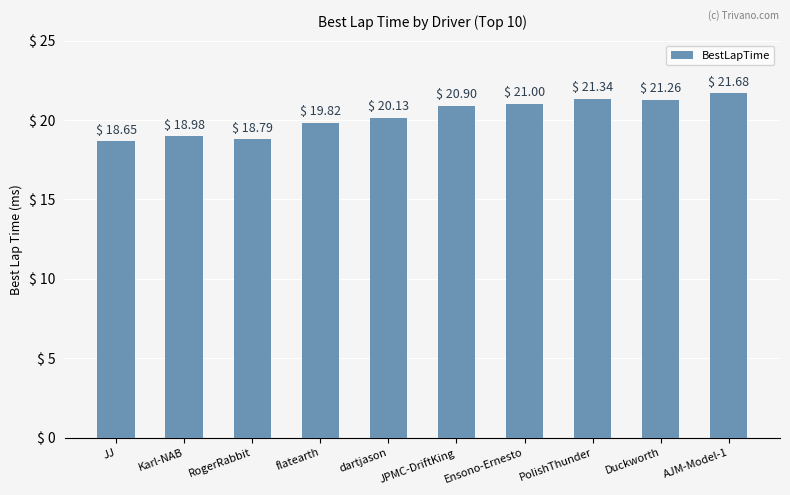

Between PolishThunder and Karl-NAB, which is larger?

PolishThunder